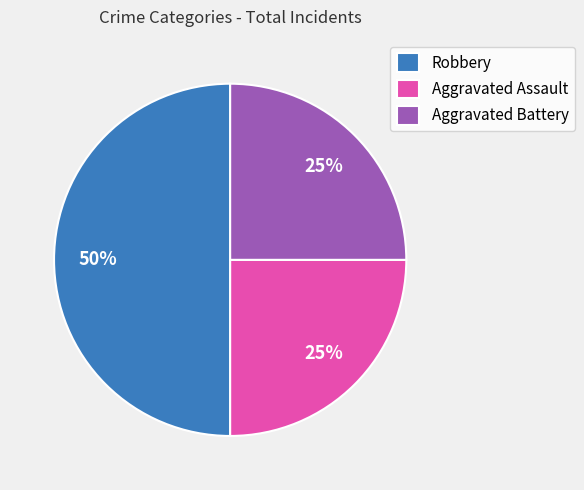

To the nearest percent, what is the difference between the Aggravated Battery and Robbery slice percentages?

25%